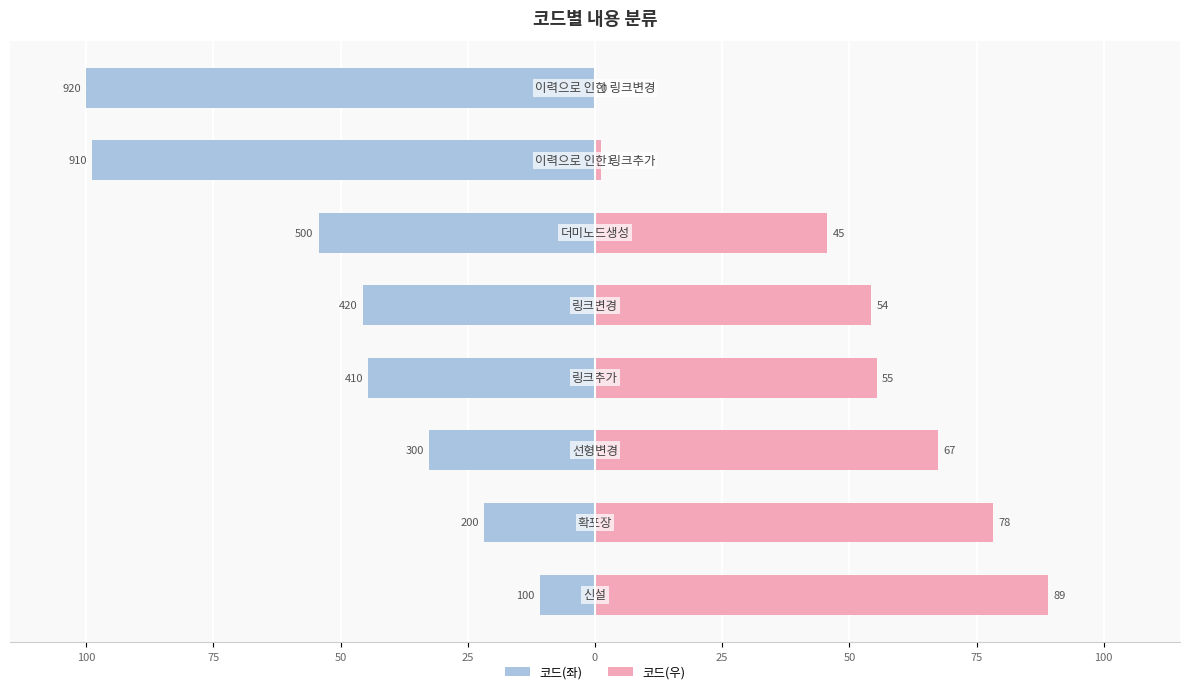

Reading right to left, list all the values displayed in this chart.

코드(좌): -100.0	-98.9	-54.3	-45.7	-44.6	-32.6	-21.7	-10.9
코드(우): 0.0	1.1	45.7	54.3	55.4	67.4	78.3	89.1